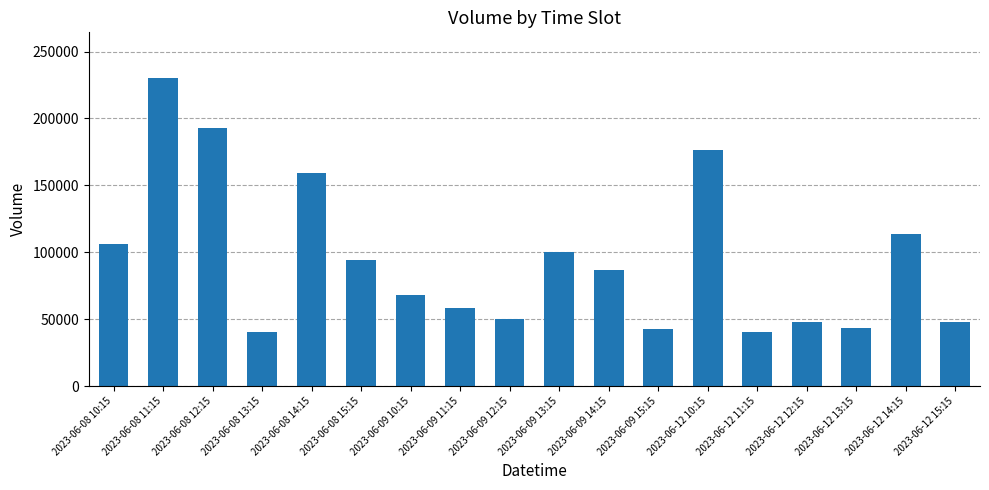

Where is the data nearest to the value 135074?

2023-06-12 14:15